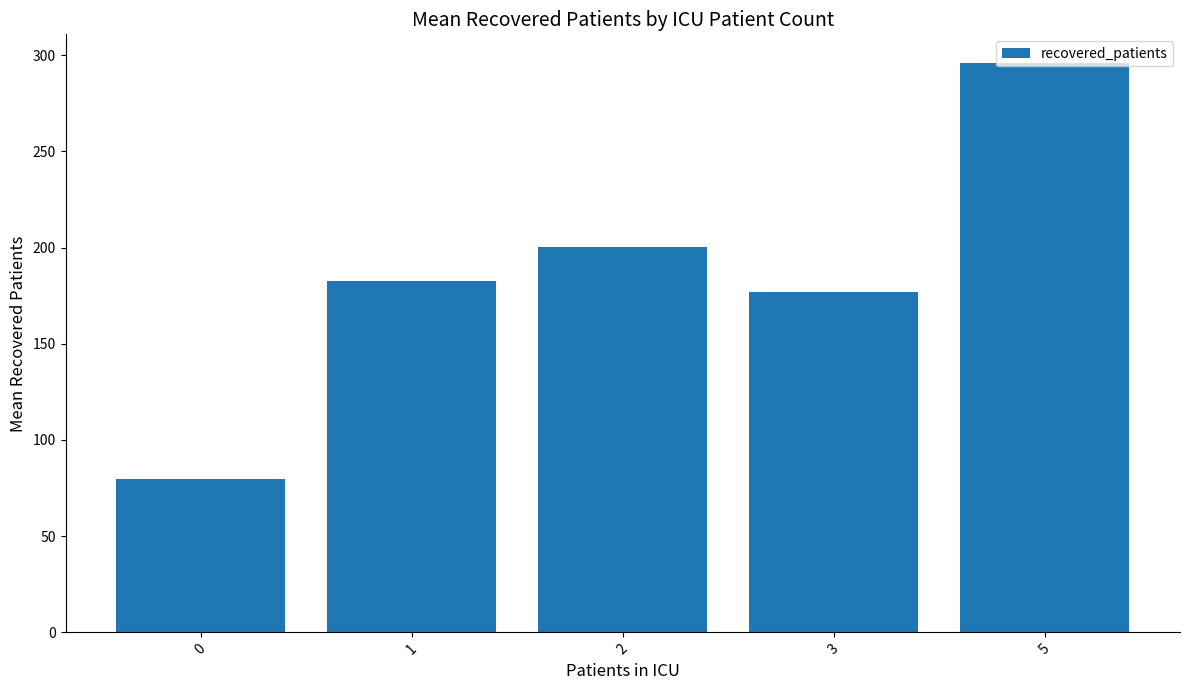

What is the change in value from 2 to 5?

+95.9